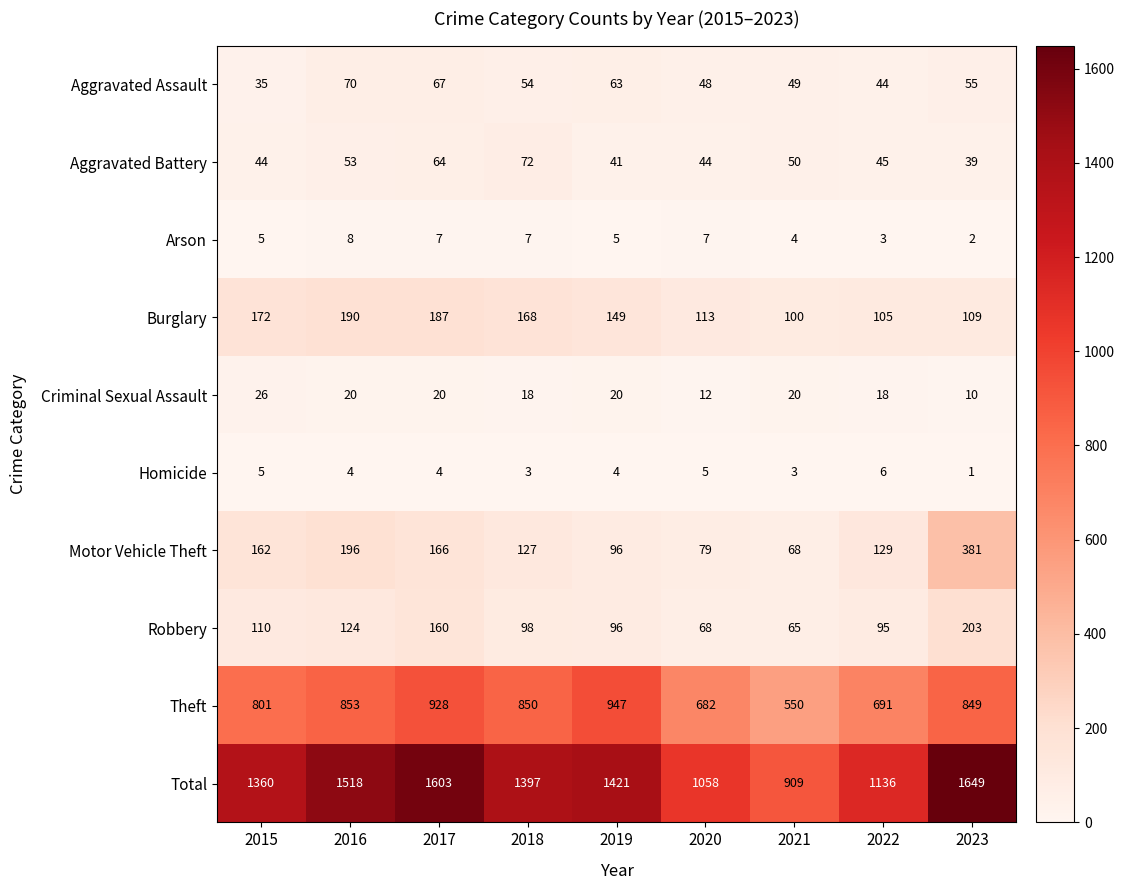

What is the maximum value shown in the chart?

1649